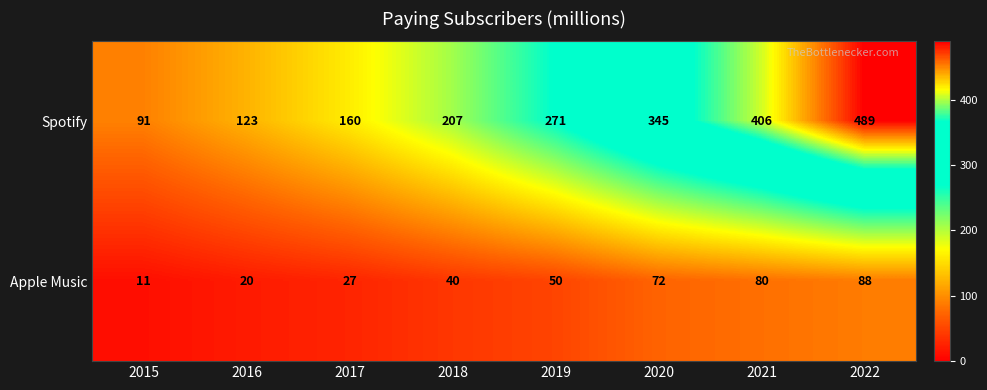

Which series has the largest total across all categories?

Spotify